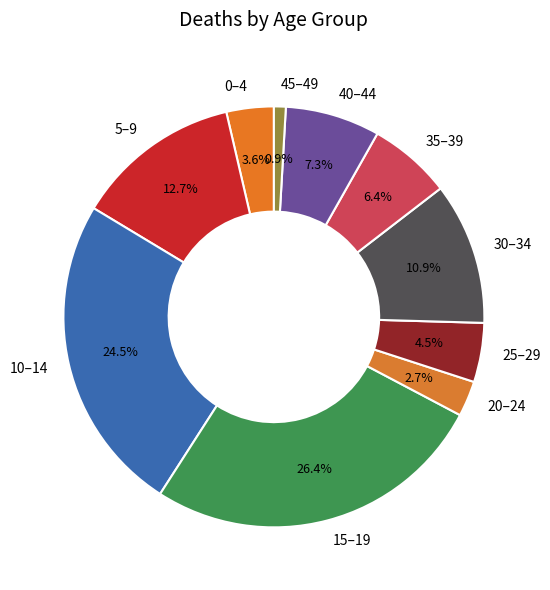

Between 30–34 and 45–49, which is larger?

30–34